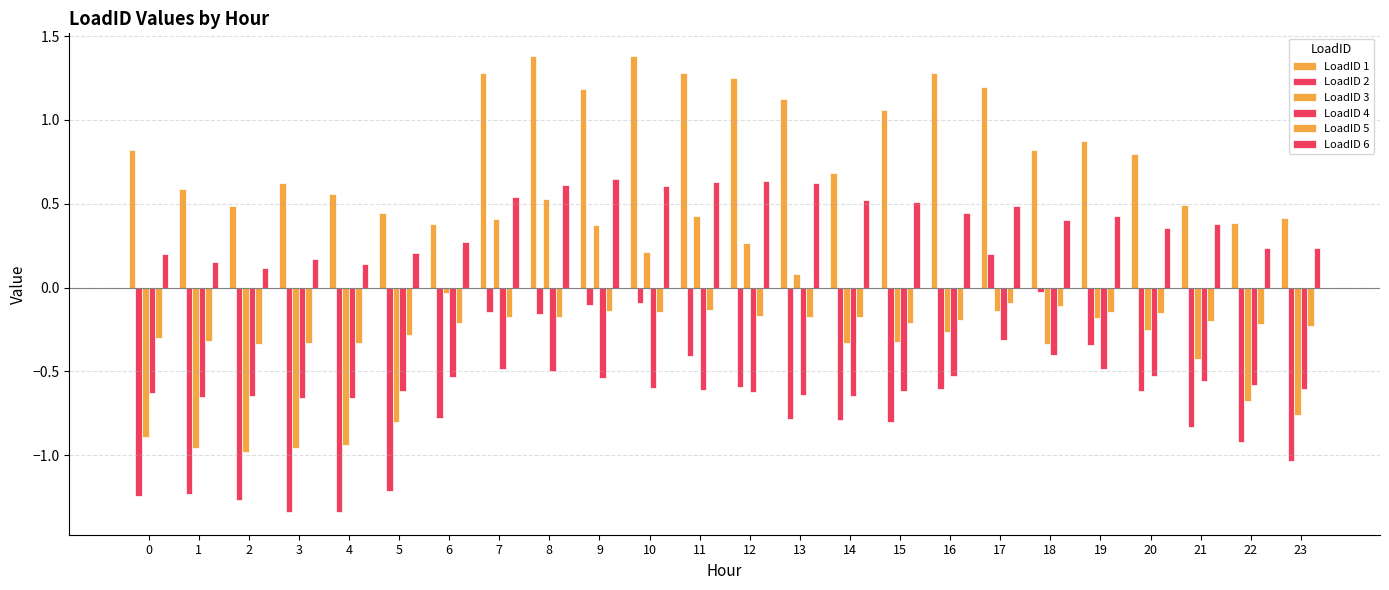

How many series are shown in this chart?

6